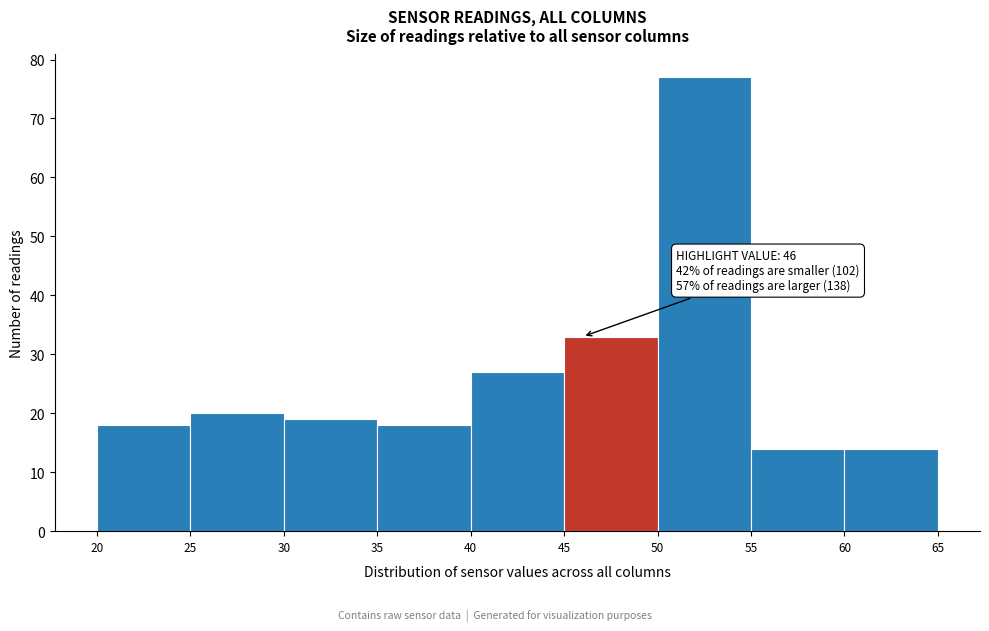

Which range on the x-axis has the tallest bar?

50 to 55